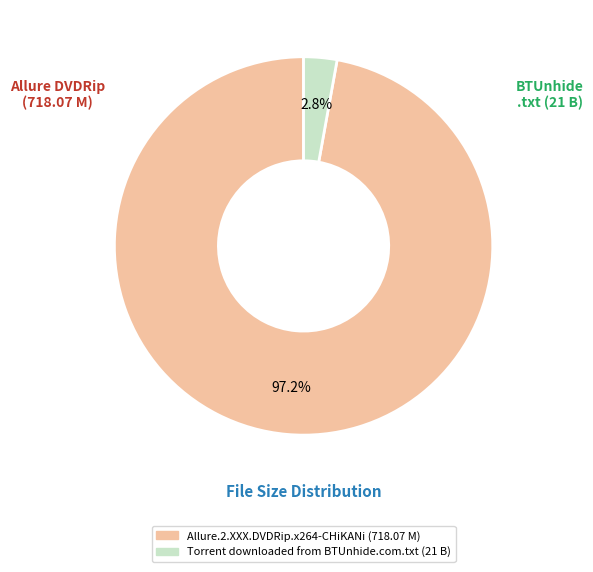

Which slice is the smallest?

Torrent downloaded from BTUnhide.com.txt